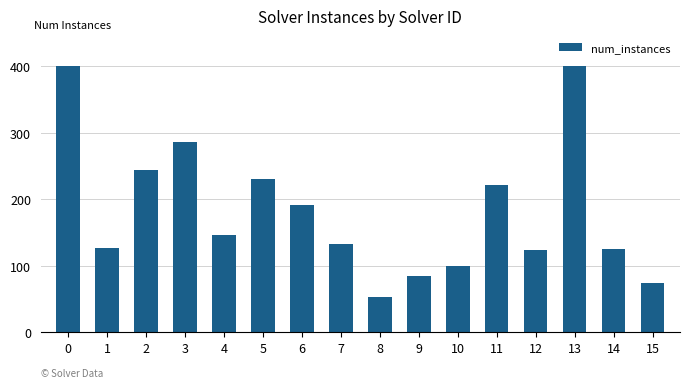

Is it true that the value at 5 is 52?

False